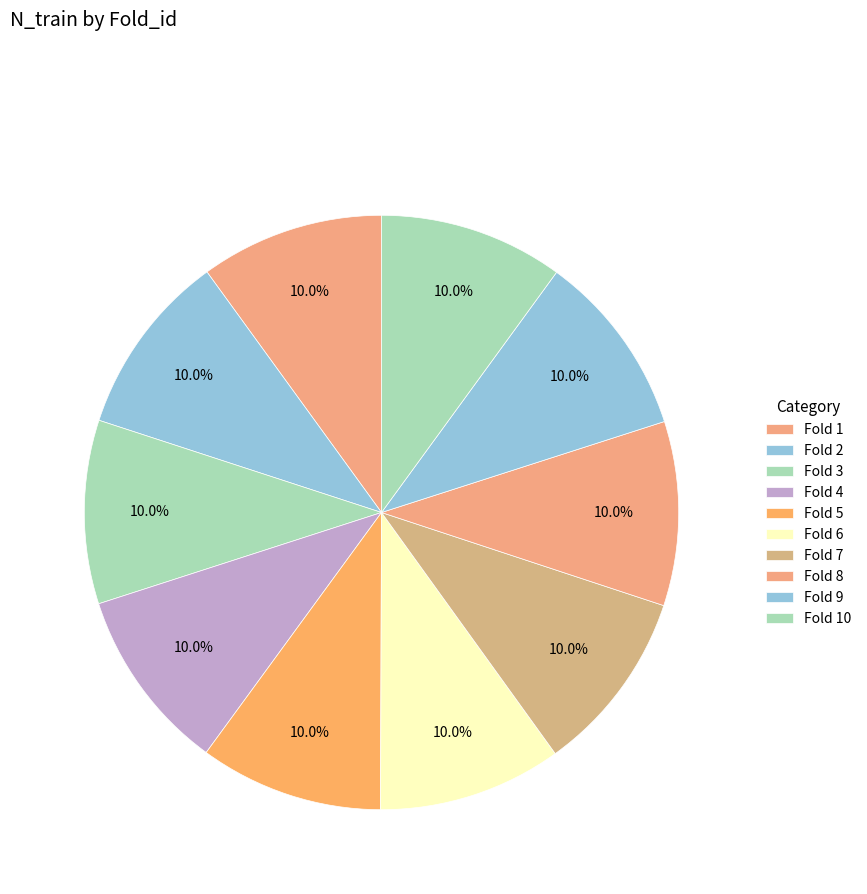

How many segments does this pie chart have?

10